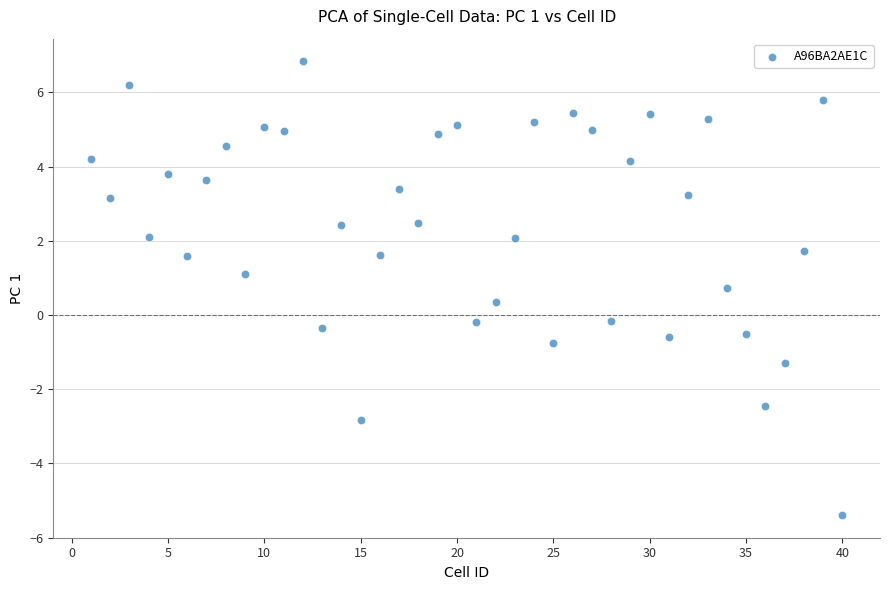

What is the range of X values (max minus min)?

39.0